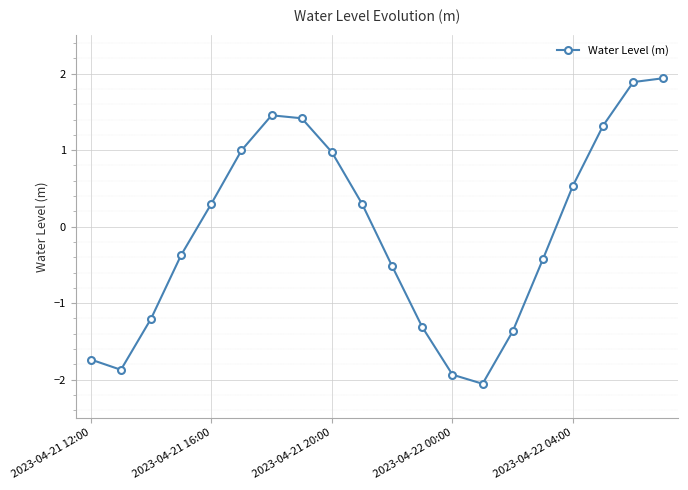

True or false: there are more than 0 points higher than both neighbors.

True